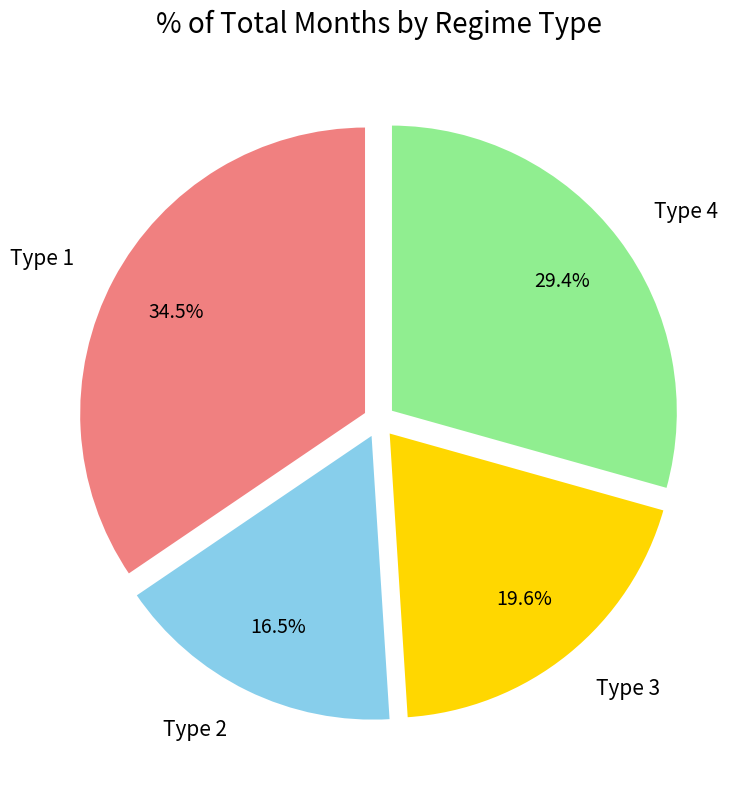

Count the number of slices in the pie.

4